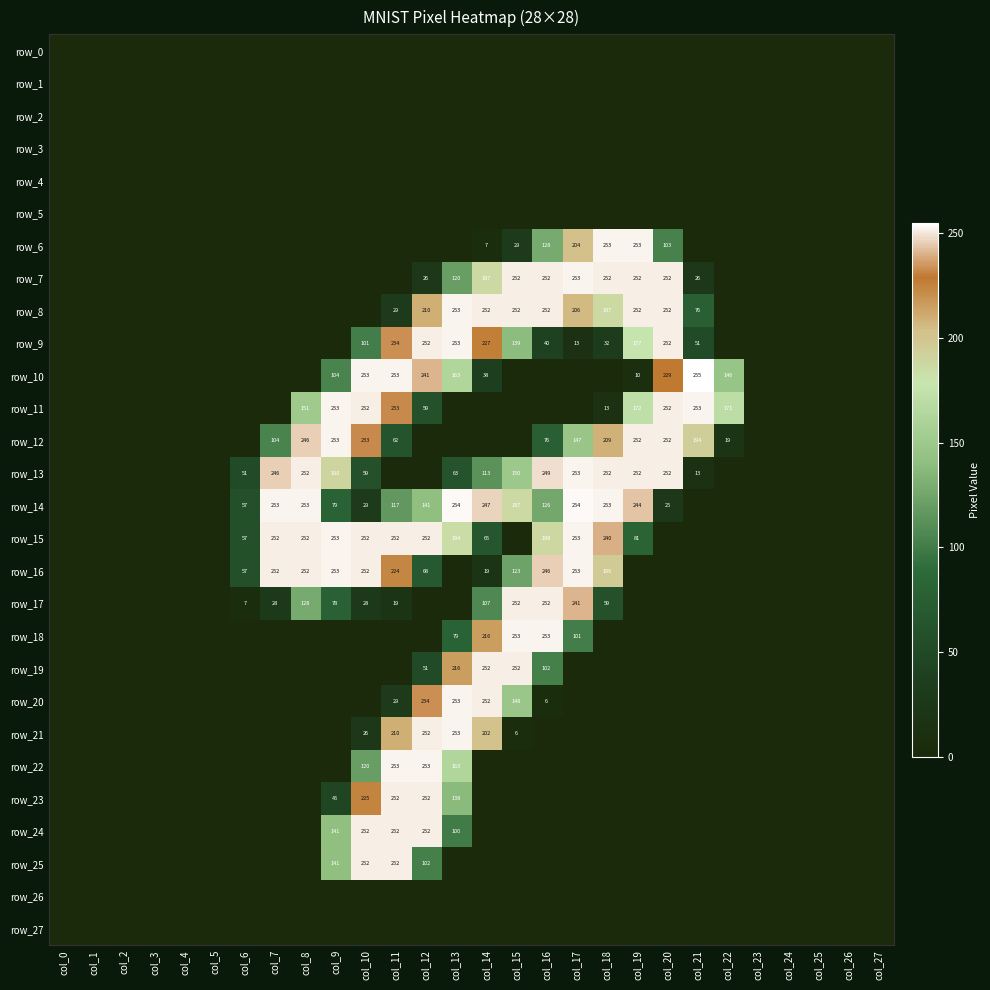

How many distinct data groups are displayed?

28